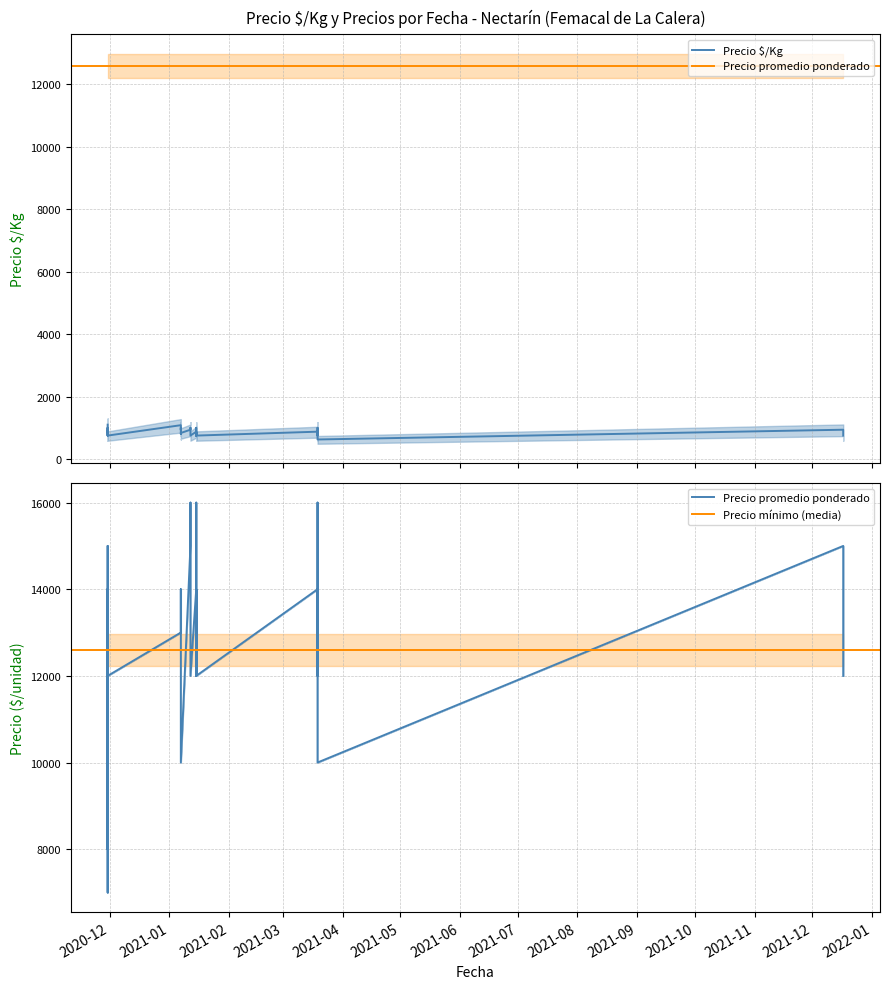

What is the label of the 15th point from the left?

2021-01-07